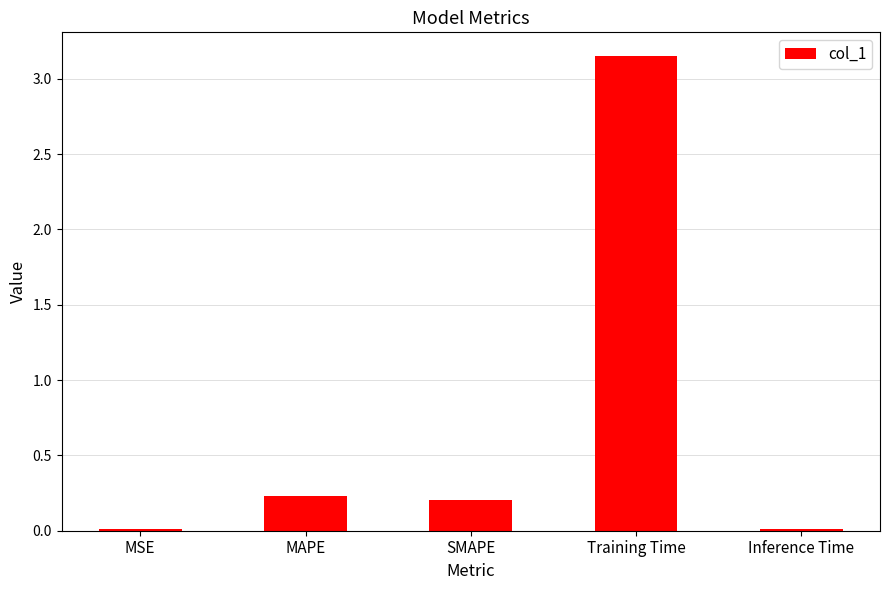

What position from the left is MAPE?

2